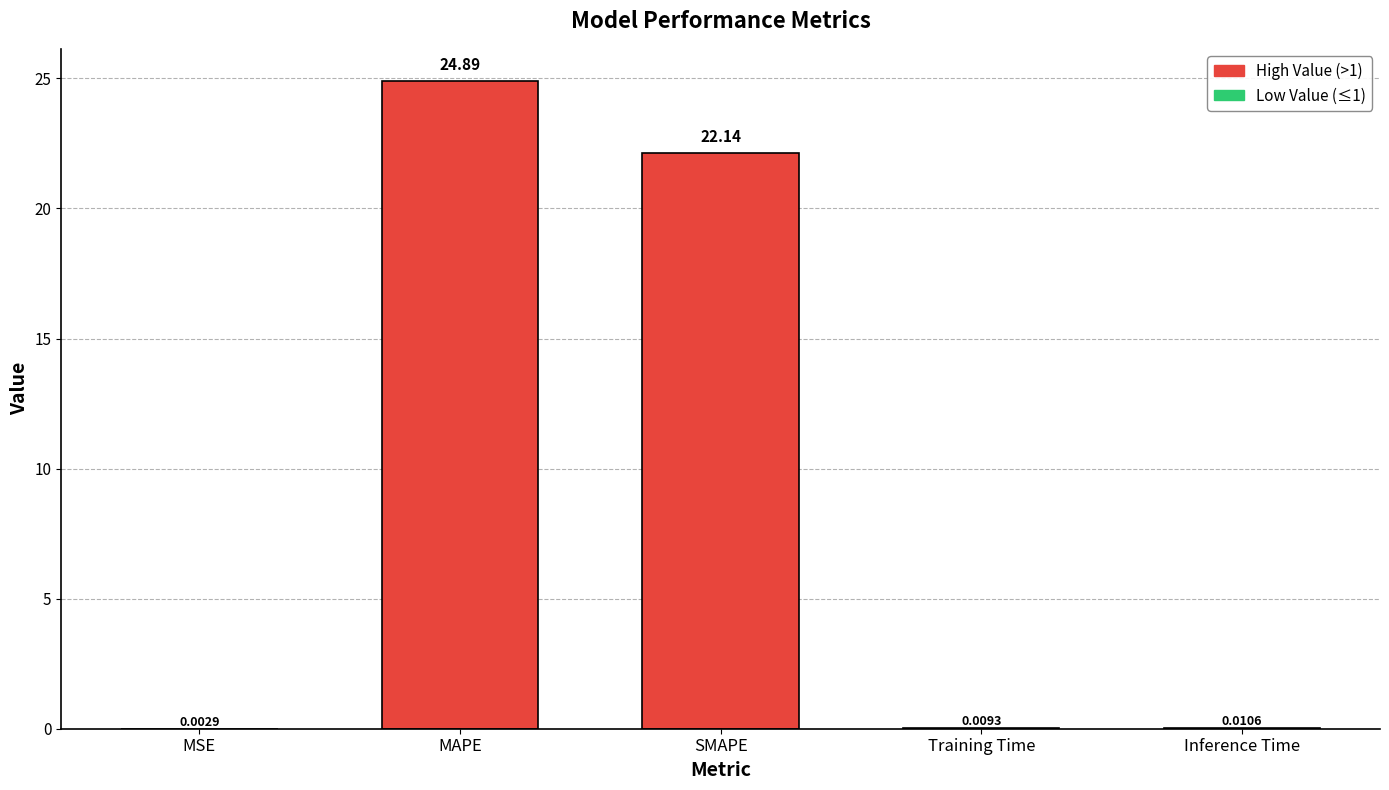

At which category does the chart reach its peak across all series?

MAPE